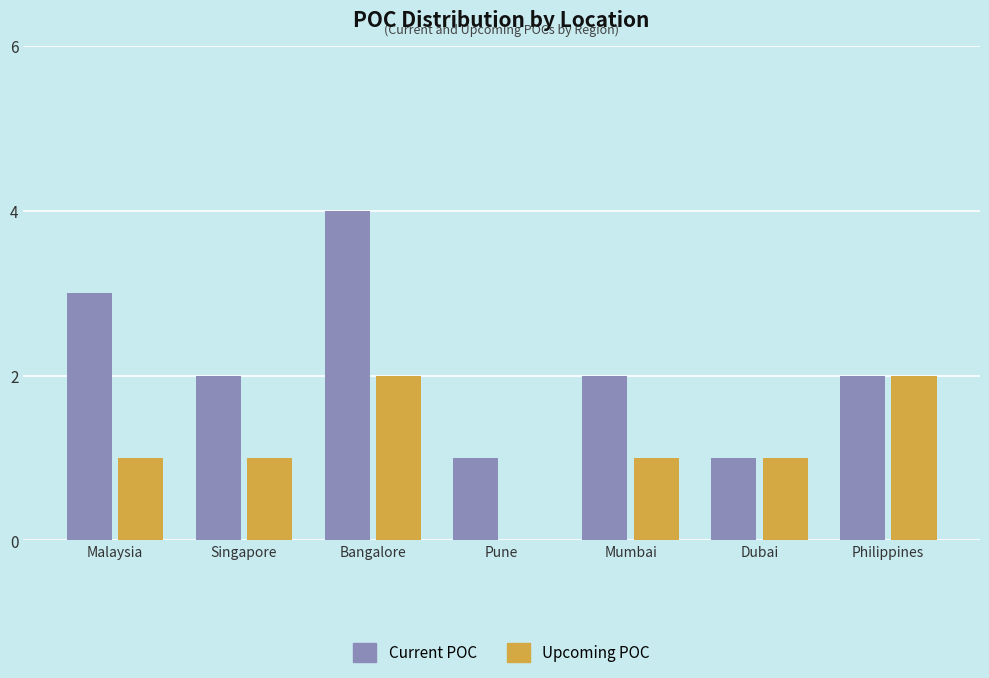

What is the sum of the Current POC values at Singapore and Dubai?

3